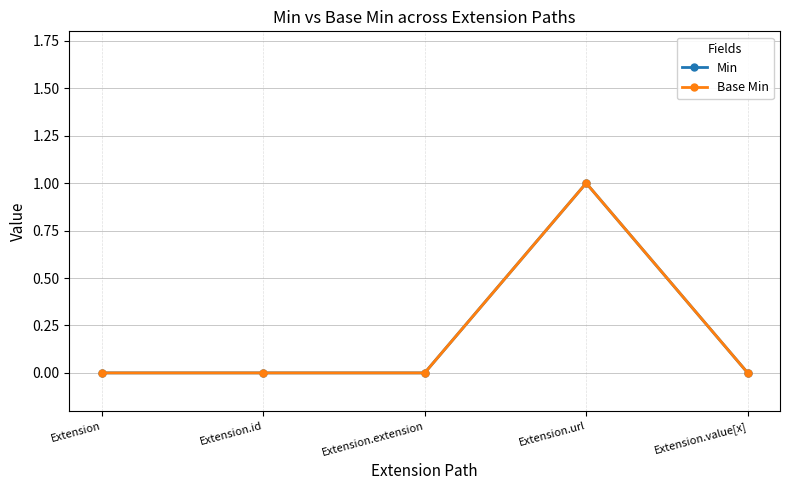

Reading left to right, what are all the values shown in this chart?

Min: 0	0	0	1	0
Base Min: 0	0	0	1	0